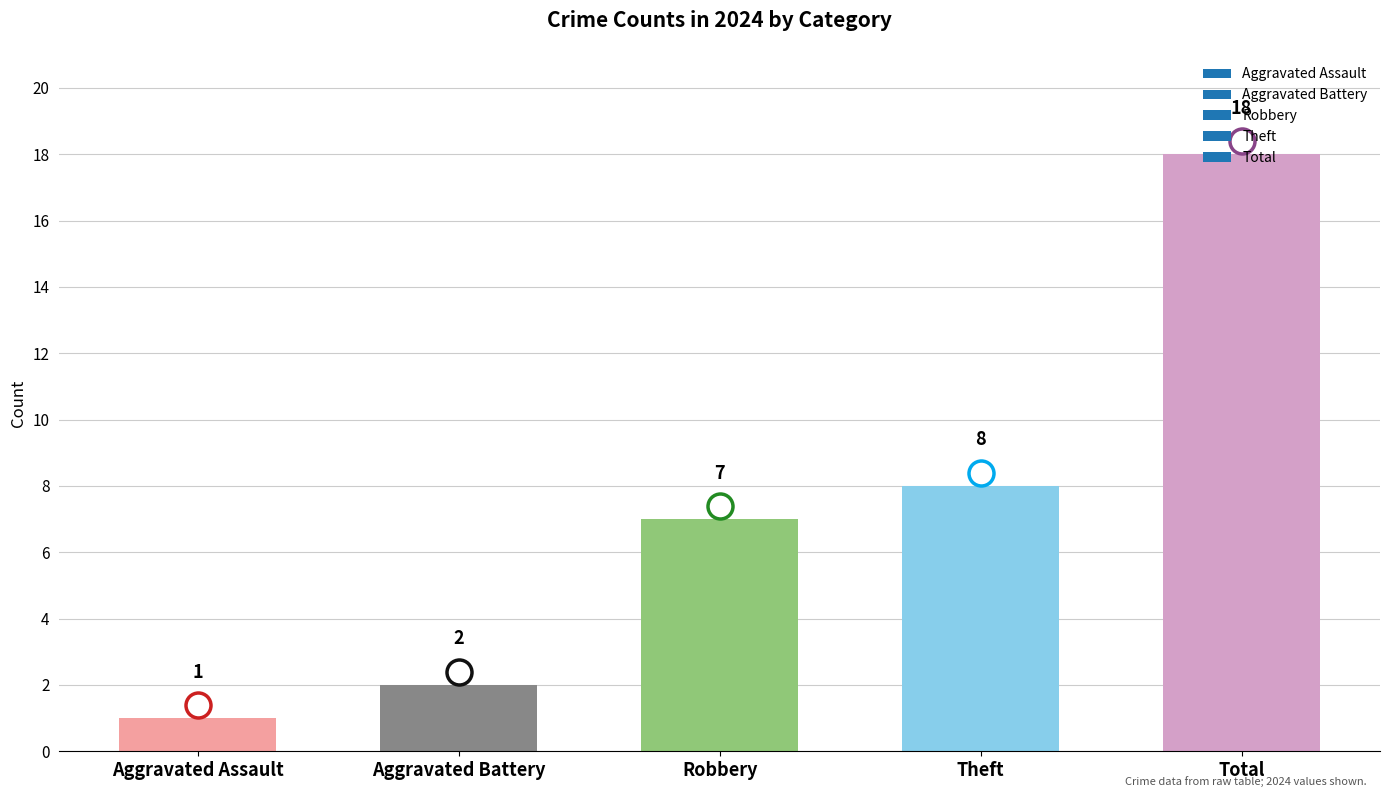

What is the difference between the second highest and second lowest values?

6